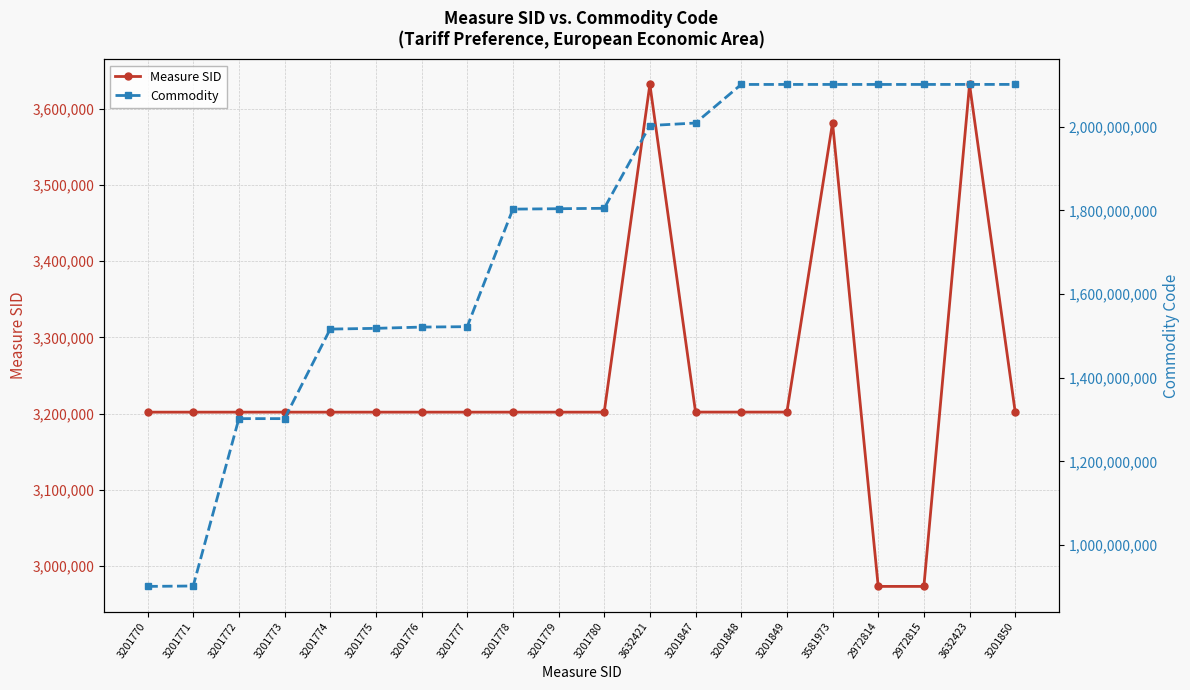

What is the maximum value shown in the chart?

2101209210